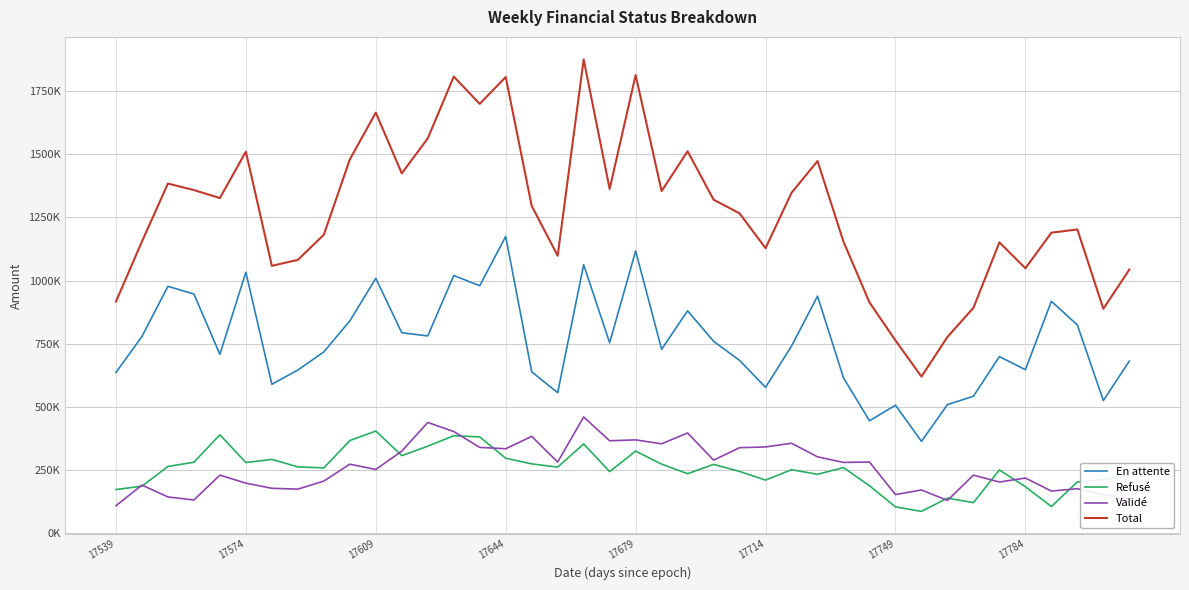

What is the difference between the second highest and minimum values in the Validé series?

329719.1